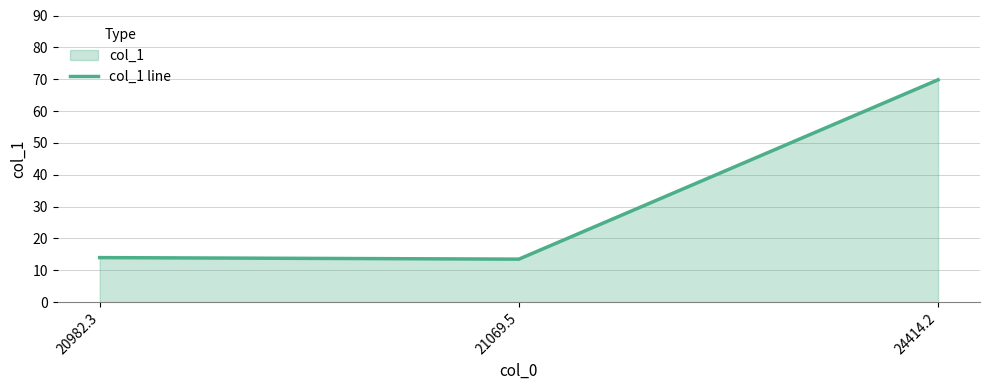

How many series are shown in this chart?

1